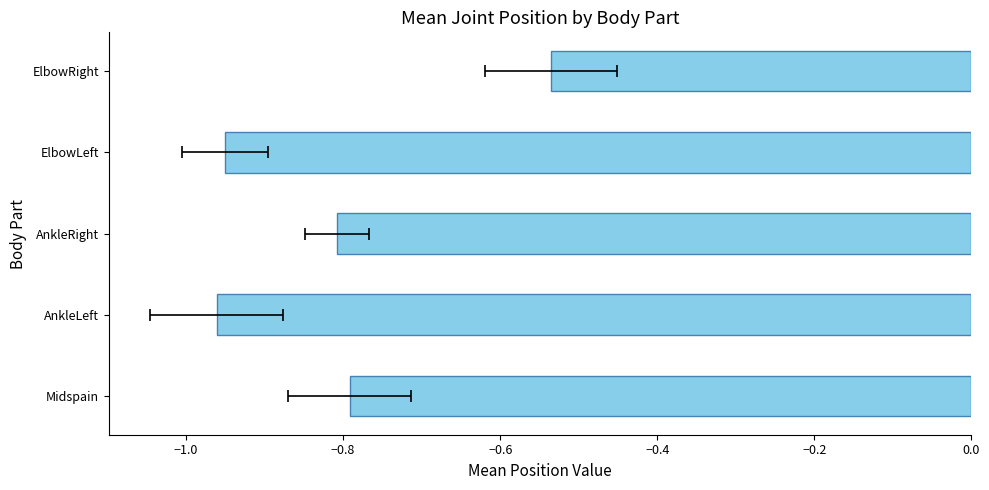

Are the bars horizontal?

Yes